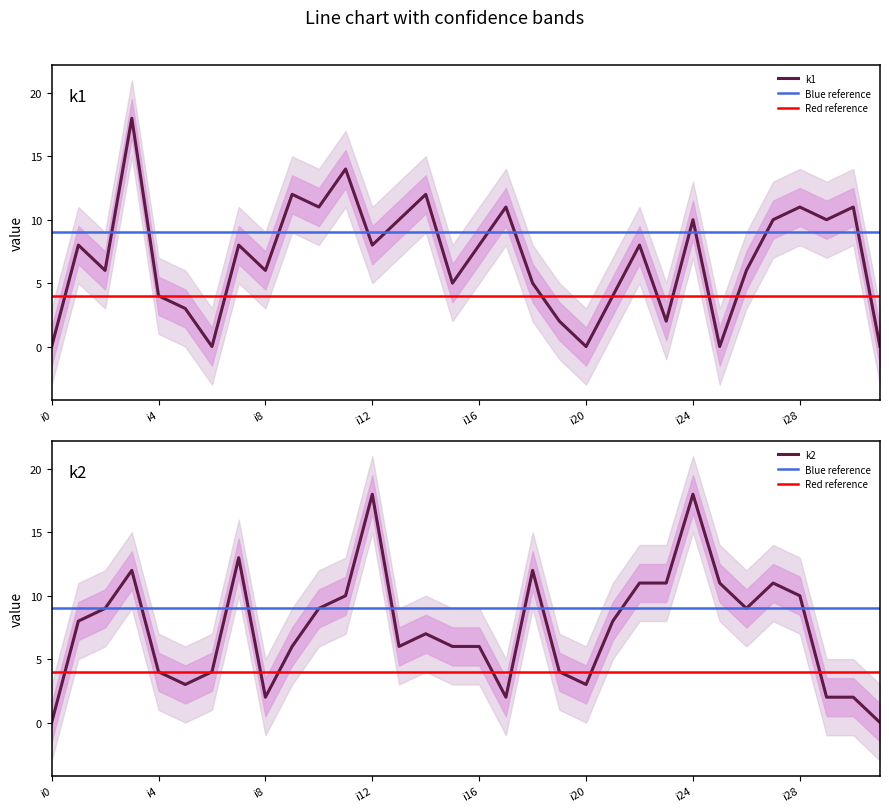

Reading left to right, list all the values displayed in this chart.

k1: i0=0	i1=8	i2=6	i3=18	i4=4	i5=3	i6=0	i7=8	i8=6	i9=12	i10=11	i11=14	i12=8	i13=10	i14=12	i15=5	i16=8	i17=11	i18=5	i19=2	i20=0	i21=4	i22=8	i23=2	i24=10	i25=0	i26=6	i27=10	i28=11	i29=10	i30=11	i31=0
k2: i0=0	i1=8	i2=9	i3=12	i4=4	i5=3	i6=4	i7=13	i8=2	i9=6	i10=9	i11=10	i12=18	i13=6	i14=7	i15=6	i16=6	i17=2	i18=12	i19=4	i20=3	i21=8	i22=11	i23=11	i24=18	i25=11	i26=9	i27=11	i28=10	i29=2	i30=2	i31=0